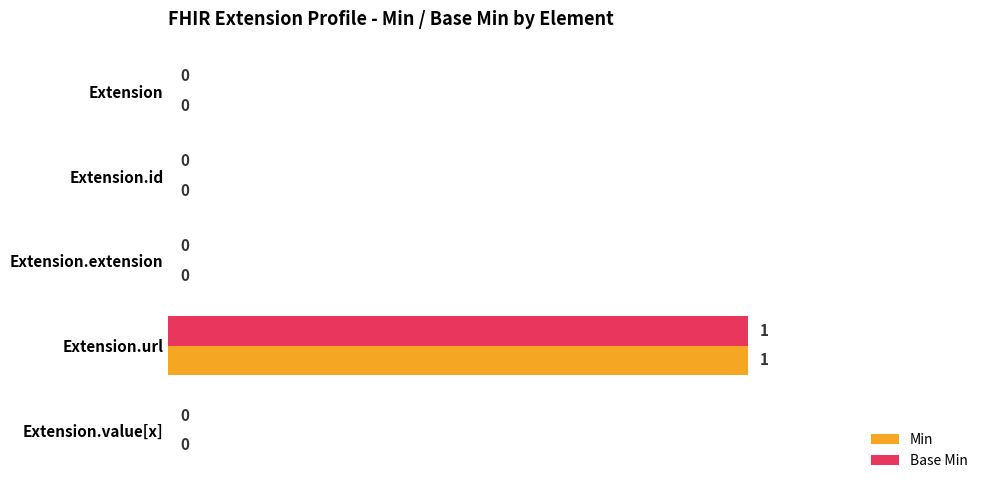

Count the number of categories in the chart.

5